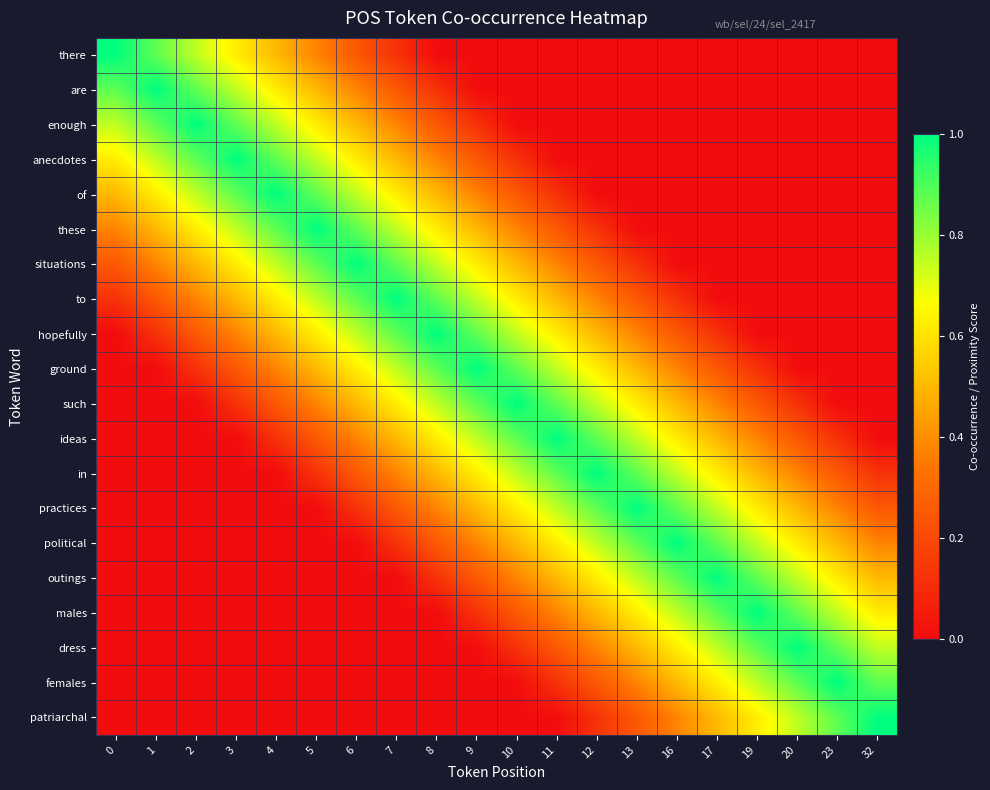

Reading right to left, transcribe all the data shown in this chart.

row_0: 0.0	0.0	0.0	0.0	0.0	0.0	0.0	0.0	0.0	0.0	0.0	0.0	0.1	0.2	0.4	0.5	0.6	0.8	0.9	1.0
row_1: 0.0	0.0	0.0	0.0	0.0	0.0	0.0	0.0	0.0	0.0	0.0	0.1	0.2	0.4	0.5	0.6	0.8	0.9	1.0	0.9
row_2: 0.0	0.0	0.0	0.0	0.0	0.0	0.0	0.0	0.0	0.0	0.1	0.2	0.4	0.5	0.6	0.8	0.9	1.0	0.9	0.8
row_3: 0.0	0.0	0.0	0.0	0.0	0.0	0.0	0.0	0.0	0.1	0.2	0.4	0.5	0.6	0.8	0.9	1.0	0.9	0.8	0.6
row_4: 0.0	0.0	0.0	0.0	0.0	0.0	0.0	0.0	0.1	0.2	0.4	0.5	0.6	0.8	0.9	1.0	0.9	0.8	0.6	0.5
row_5: 0.0	0.0	0.0	0.0	0.0	0.0	0.0	0.1	0.2	0.4	0.5	0.6	0.8	0.9	1.0	0.9	0.8	0.6	0.5	0.4
row_6: 0.0	0.0	0.0	0.0	0.0	0.0	0.1	0.2	0.4	0.5	0.6	0.7	0.9	1.0	0.9	0.8	0.6	0.5	0.4	0.2
row_7: 0.0	0.0	0.0	0.0	0.0	0.1	0.2	0.4	0.5	0.6	0.7	0.9	1.0	0.9	0.8	0.6	0.5	0.4	0.2	0.1
row_8: 0.0	0.0	0.0	0.0	0.1	0.3	0.4	0.5	0.6	0.8	0.9	1.0	0.9	0.7	0.6	0.5	0.4	0.2	0.1	0.0
row_9: 0.0	0.0	0.0	0.1	0.2	0.4	0.5	0.6	0.7	0.9	1.0	0.9	0.7	0.6	0.5	0.4	0.2	0.1	0.0	0.0
row_10: 0.0	0.0	0.1	0.2	0.4	0.5	0.6	0.8	0.9	1.0	0.9	0.8	0.6	0.5	0.4	0.2	0.1	0.0	0.0	0.0
row_11: 0.0	0.1	0.3	0.4	0.5	0.6	0.8	0.9	1.0	0.9	0.7	0.6	0.5	0.4	0.2	0.1	0.0	0.0	0.0	0.0
row_12: 0.1	0.2	0.4	0.5	0.6	0.8	0.9	1.0	0.9	0.8	0.6	0.5	0.4	0.2	0.1	0.0	0.0	0.0	0.0	0.0
row_13: 0.3	0.4	0.5	0.6	0.8	0.9	1.0	0.9	0.8	0.6	0.5	0.4	0.2	0.1	0.0	0.0	0.0	0.0	0.0	0.0
row_14: 0.4	0.5	0.6	0.7	0.9	1.0	0.9	0.8	0.6	0.5	0.4	0.3	0.1	0.0	0.0	0.0	0.0	0.0	0.0	0.0
row_15: 0.5	0.6	0.8	0.9	1.0	0.9	0.8	0.6	0.5	0.4	0.2	0.1	0.0	0.0	0.0	0.0	0.0	0.0	0.0	0.0
row_16: 0.6	0.8	0.9	1.0	0.9	0.7	0.6	0.5	0.4	0.2	0.1	0.0	0.0	0.0	0.0	0.0	0.0	0.0	0.0	0.0
row_17: 0.8	0.9	1.0	0.9	0.8	0.6	0.5	0.4	0.3	0.1	0.0	0.0	0.0	0.0	0.0	0.0	0.0	0.0	0.0	0.0
row_18: 0.9	1.0	0.9	0.8	0.6	0.5	0.4	0.2	0.1	0.0	0.0	0.0	0.0	0.0	0.0	0.0	0.0	0.0	0.0	0.0
row_19: 1.0	0.9	0.8	0.6	0.5	0.4	0.3	0.1	0.0	0.0	0.0	0.0	0.0	0.0	0.0	0.0	0.0	0.0	0.0	0.0